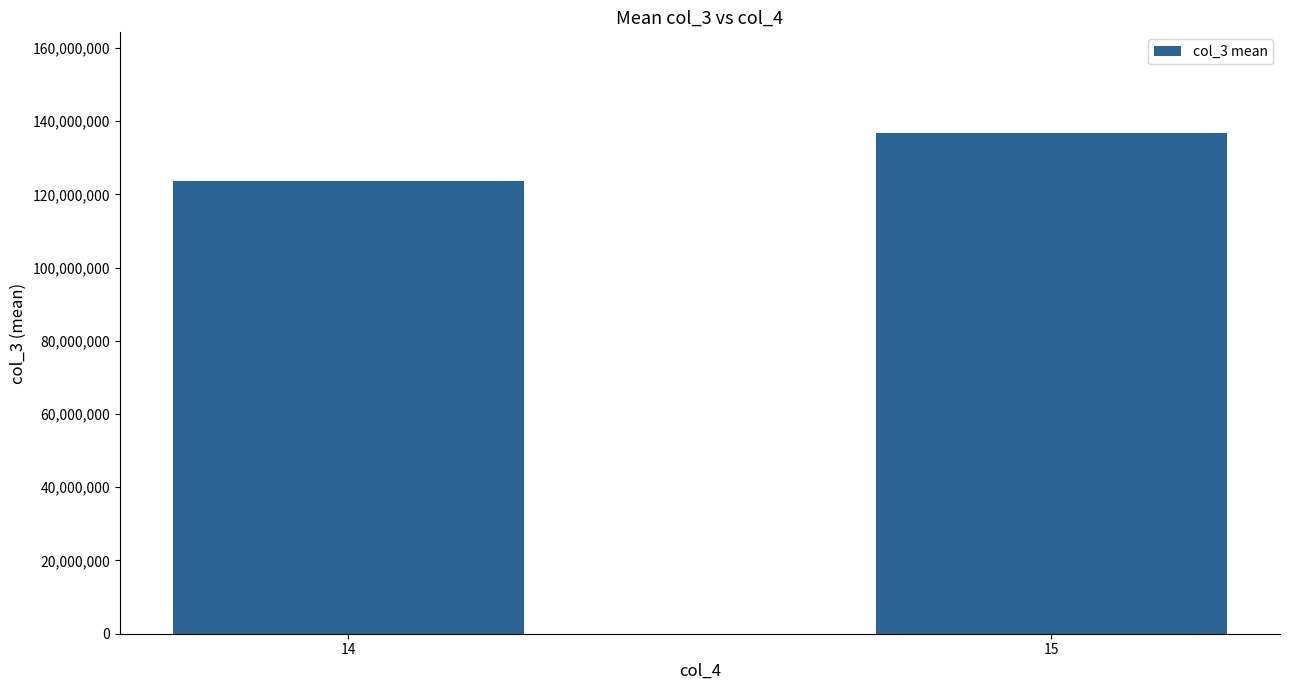

Reading right to left, list all the values displayed in this chart.

136884027.8	123629818.1